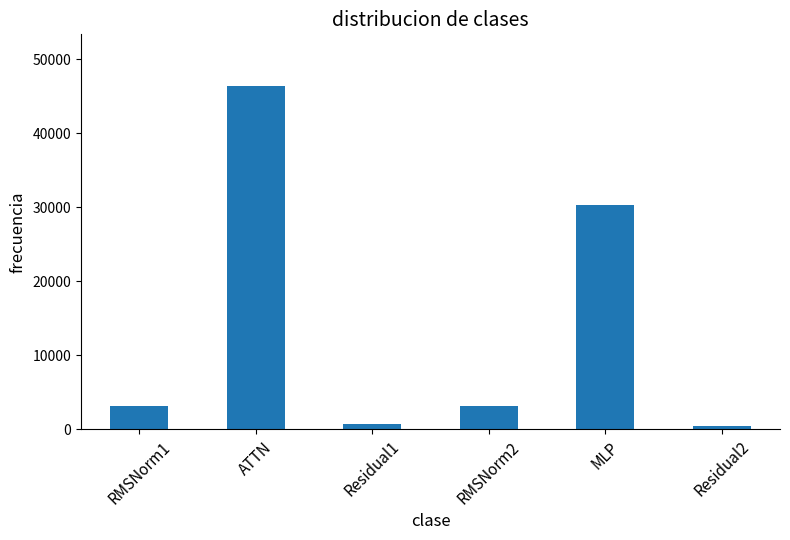

What is the change in value from ATTN to Residual1?

-45628.6